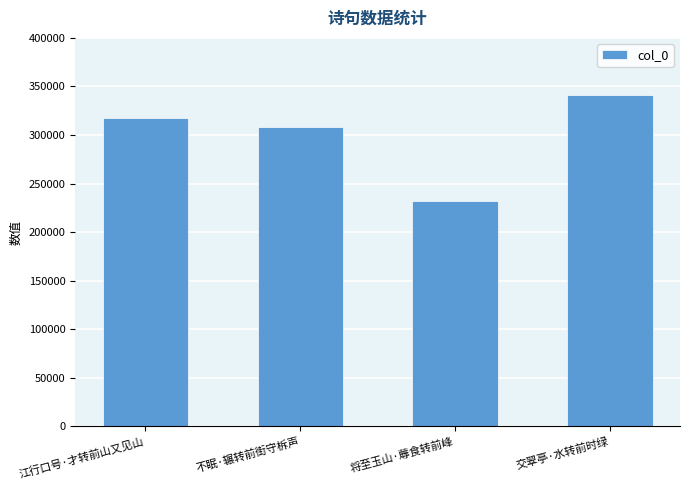

Where is the data nearest to the value 286708?

不眠·辗转前街守柝声